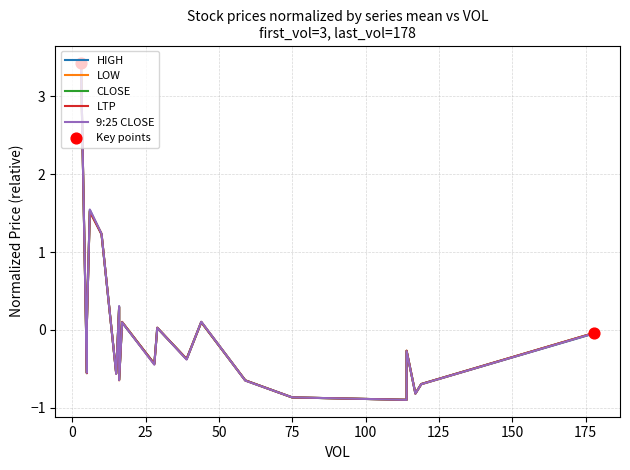

Which series reaches the minimum Y coordinate?

9:25 CLOSE